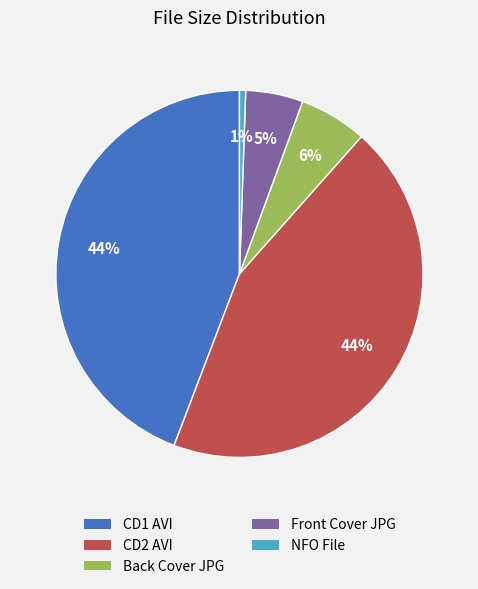

Count the number of slices in the pie.

5